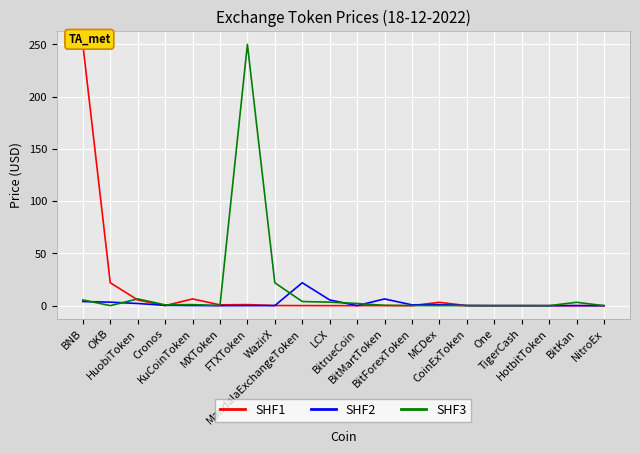

Rank the series at CoinExToken from lowest to highest value.

SHF1, SHF3, SHF2